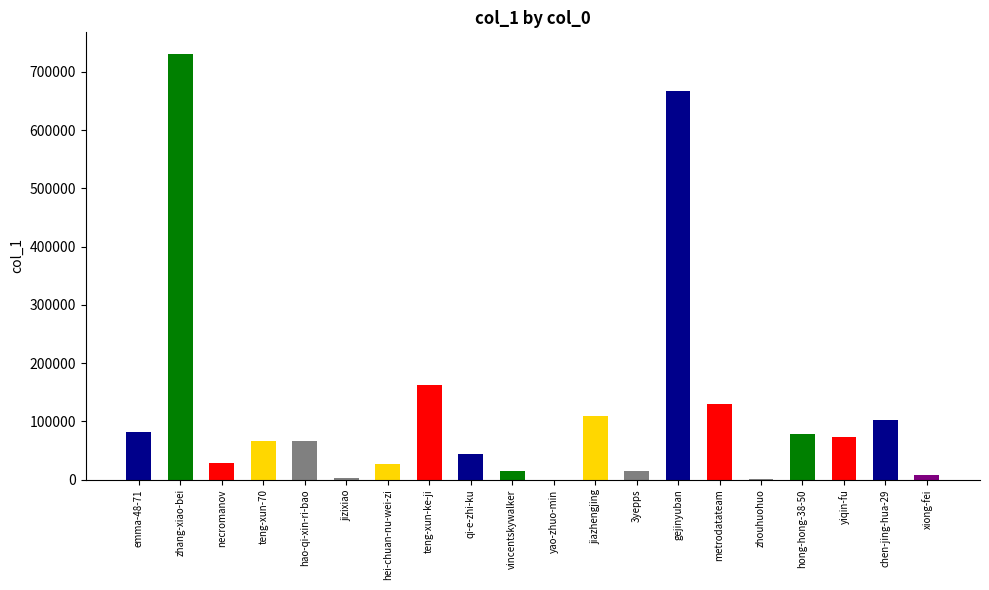

What is the sum of all values?

2404092